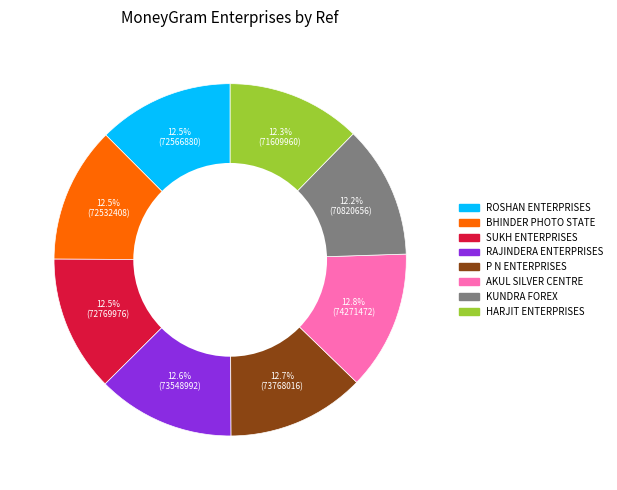

Does any single category account for the majority?

No